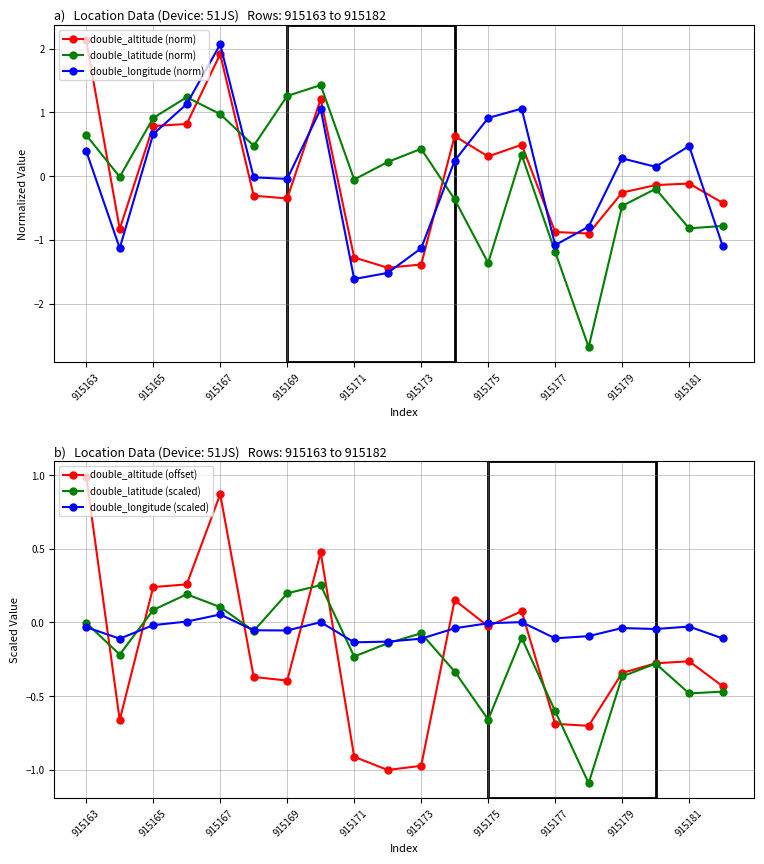

Which series ends up on top after the final intersection of double_altitude (norm) and double_longitude (norm)?

double_altitude (norm)